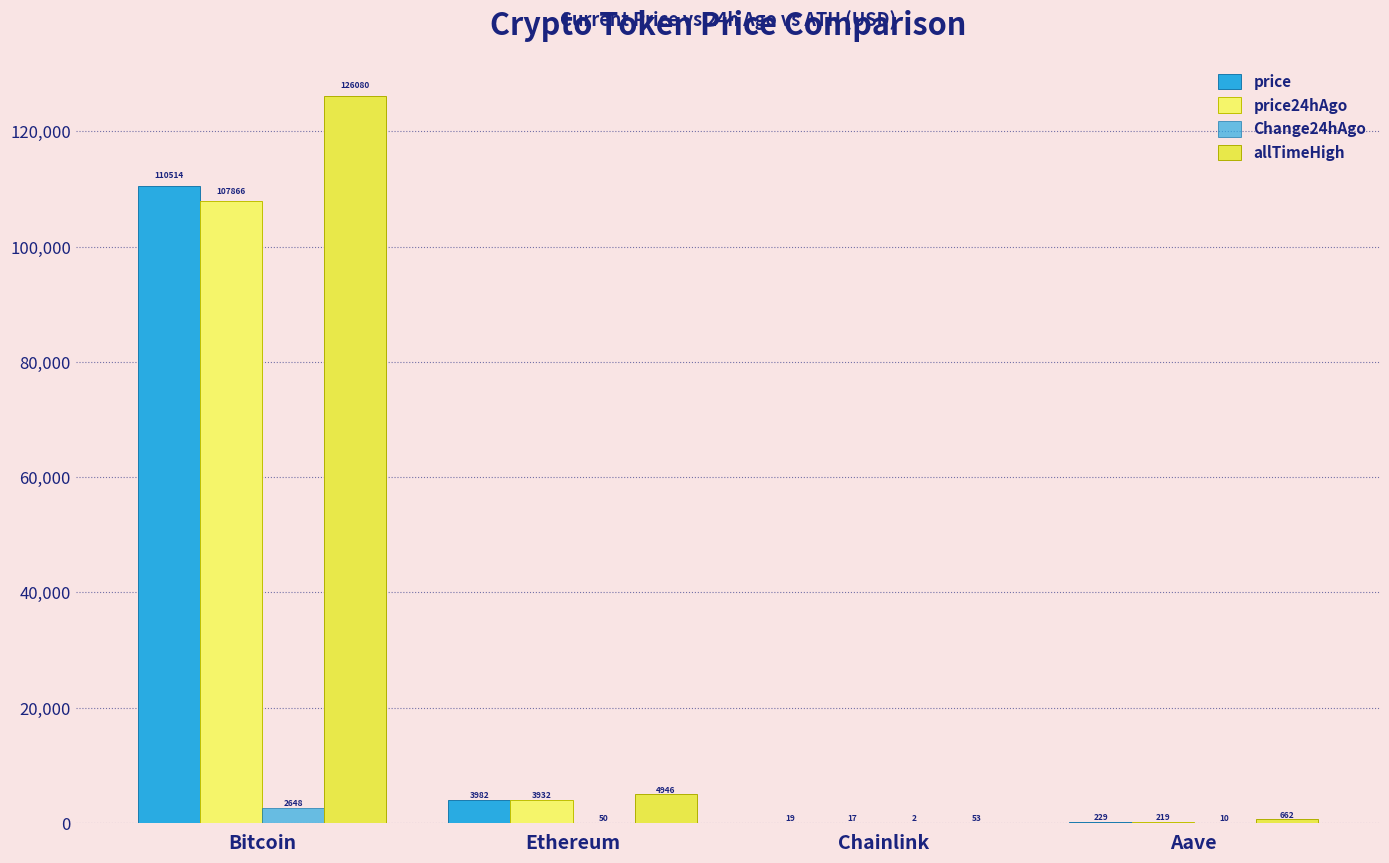

What is the approximate value of allTimeHigh at Chainlink?

52.7